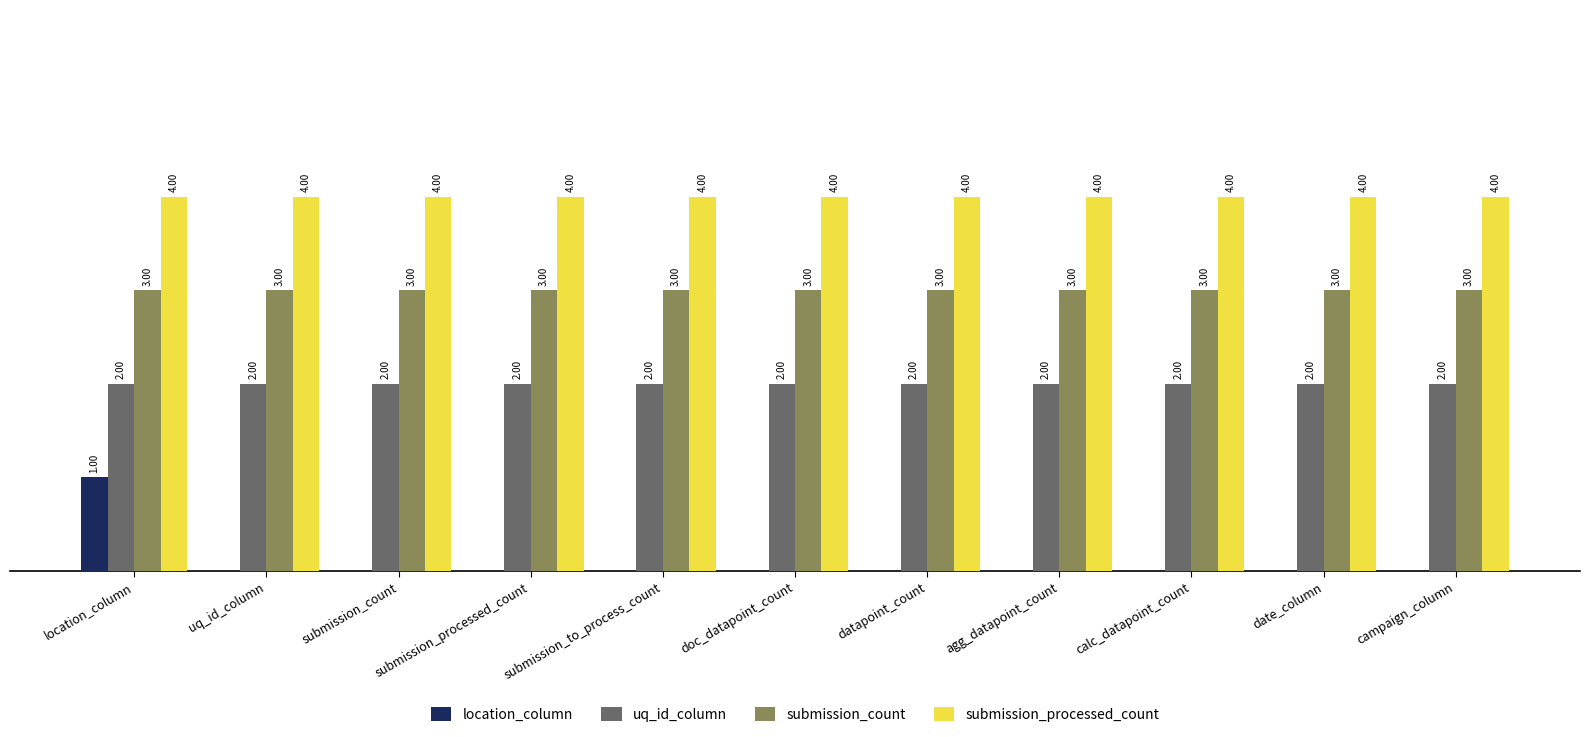

At which category is the sum across all series the highest?

location_column